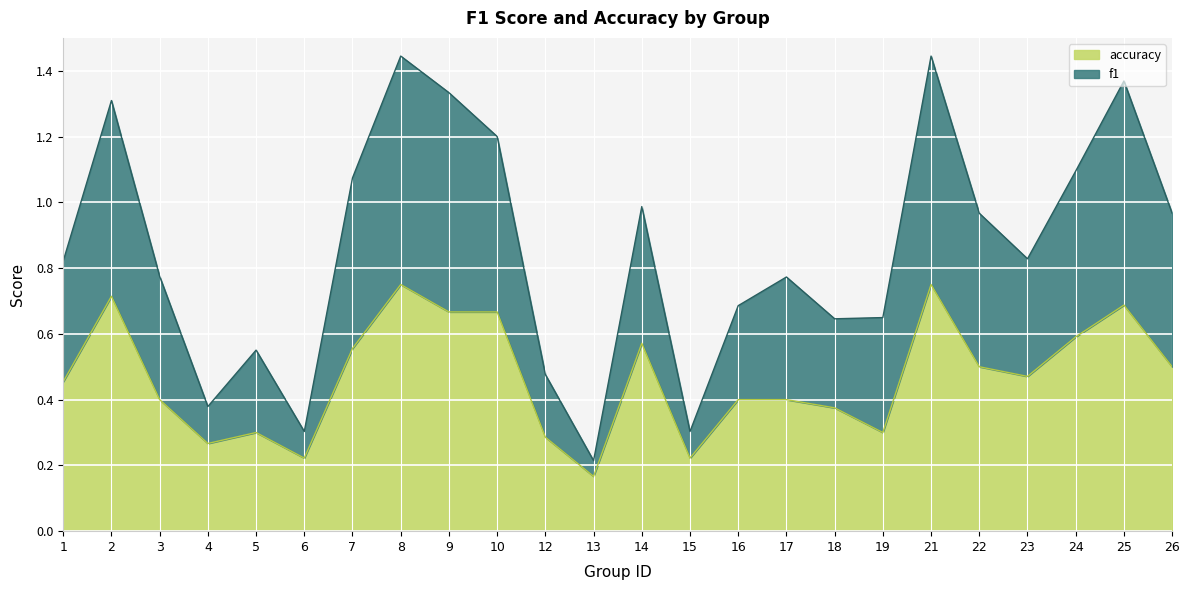

List the series in order of their overall mean, lowest first.

accuracy, f1